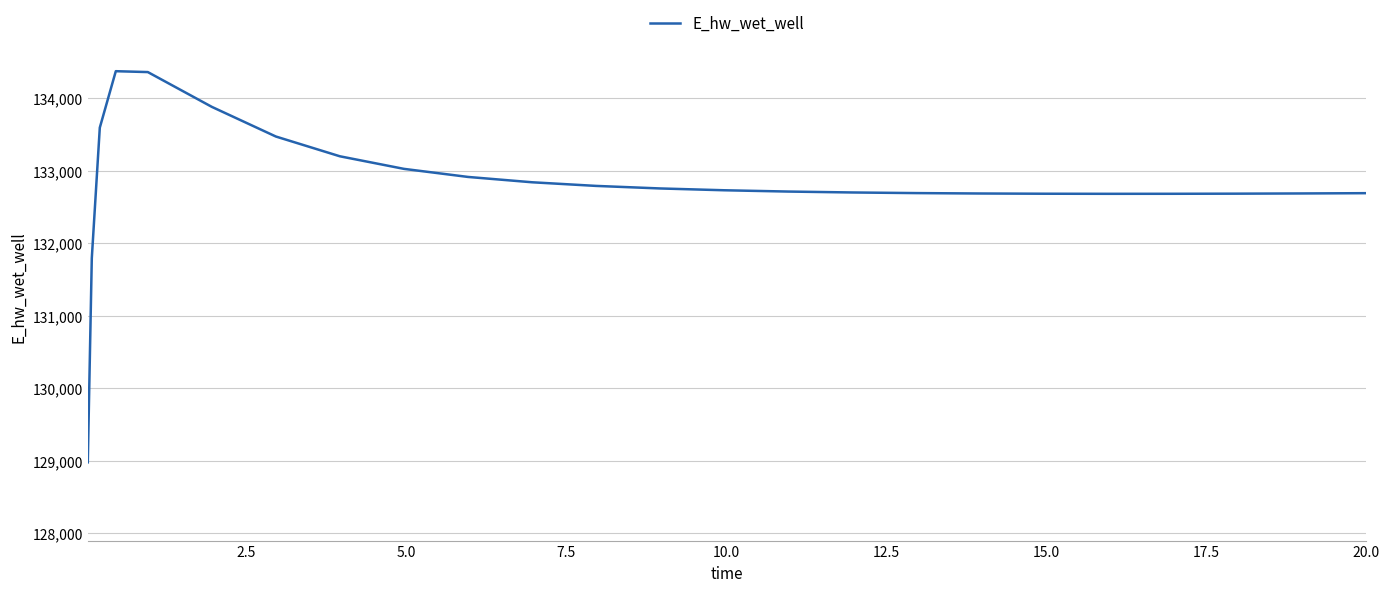

Is this an area chart (filled region under the line)?

No